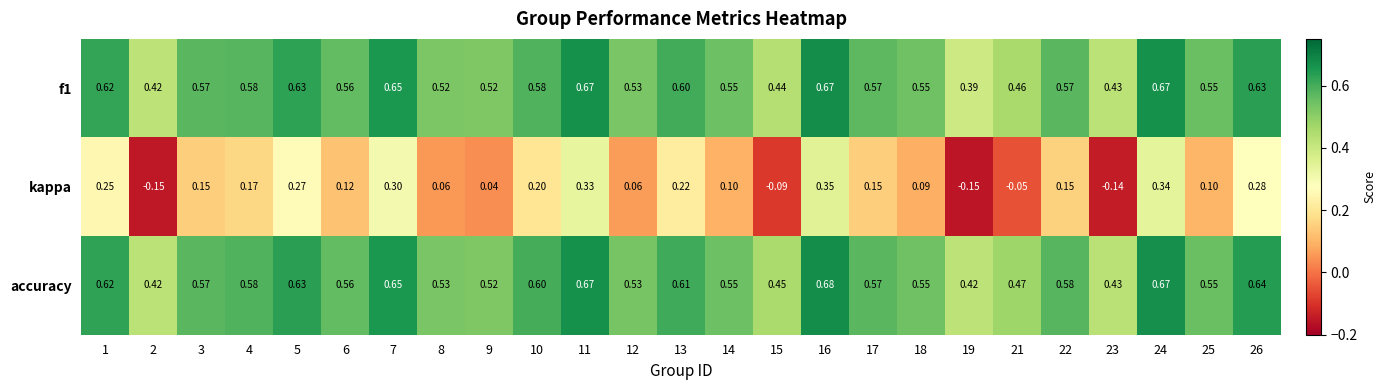

How many data points does each series have?

25